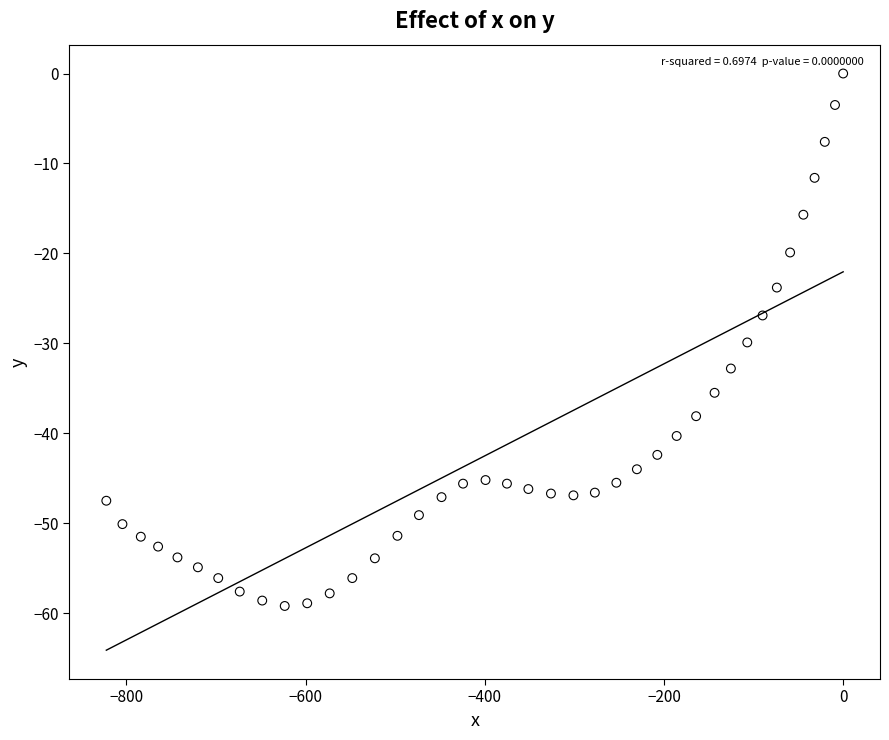

What Y value in the scatter plot is closest to -29?

-29.9